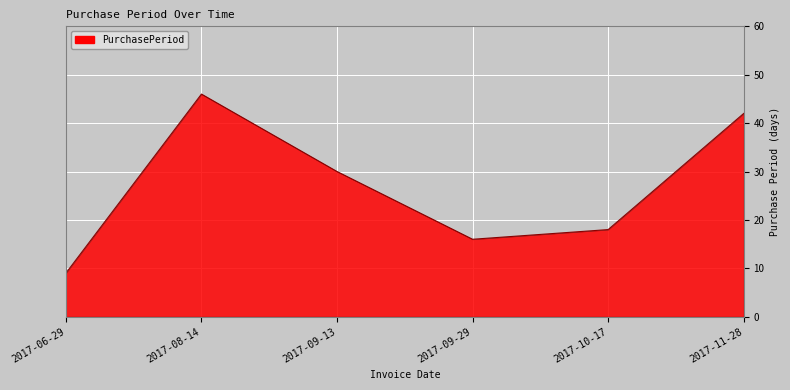

True or false: the data shows 59 at 2017-11-28.

False